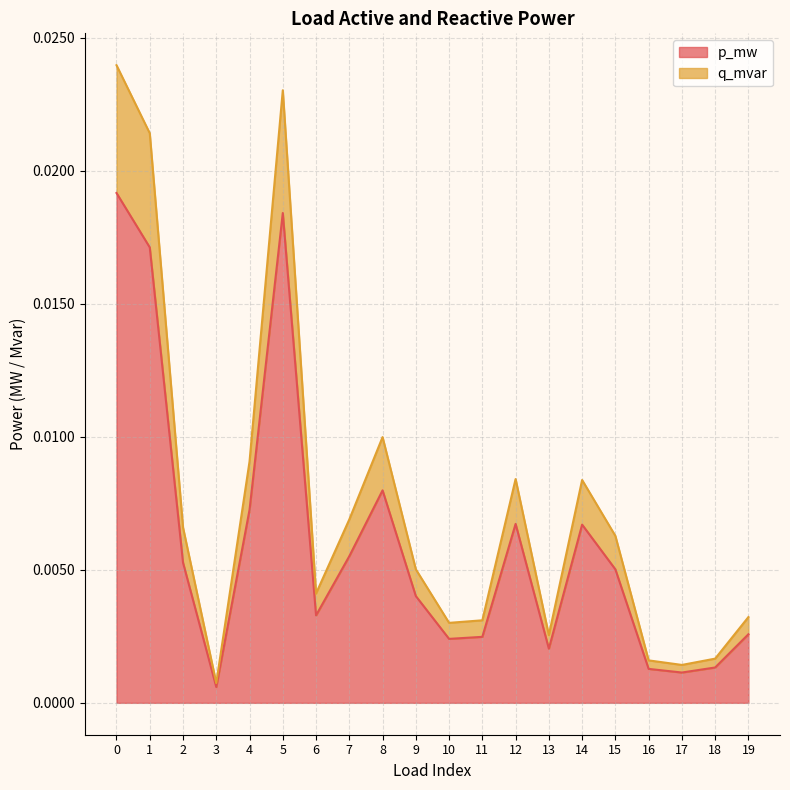

At how many categories does at least one series exceed 0?

20